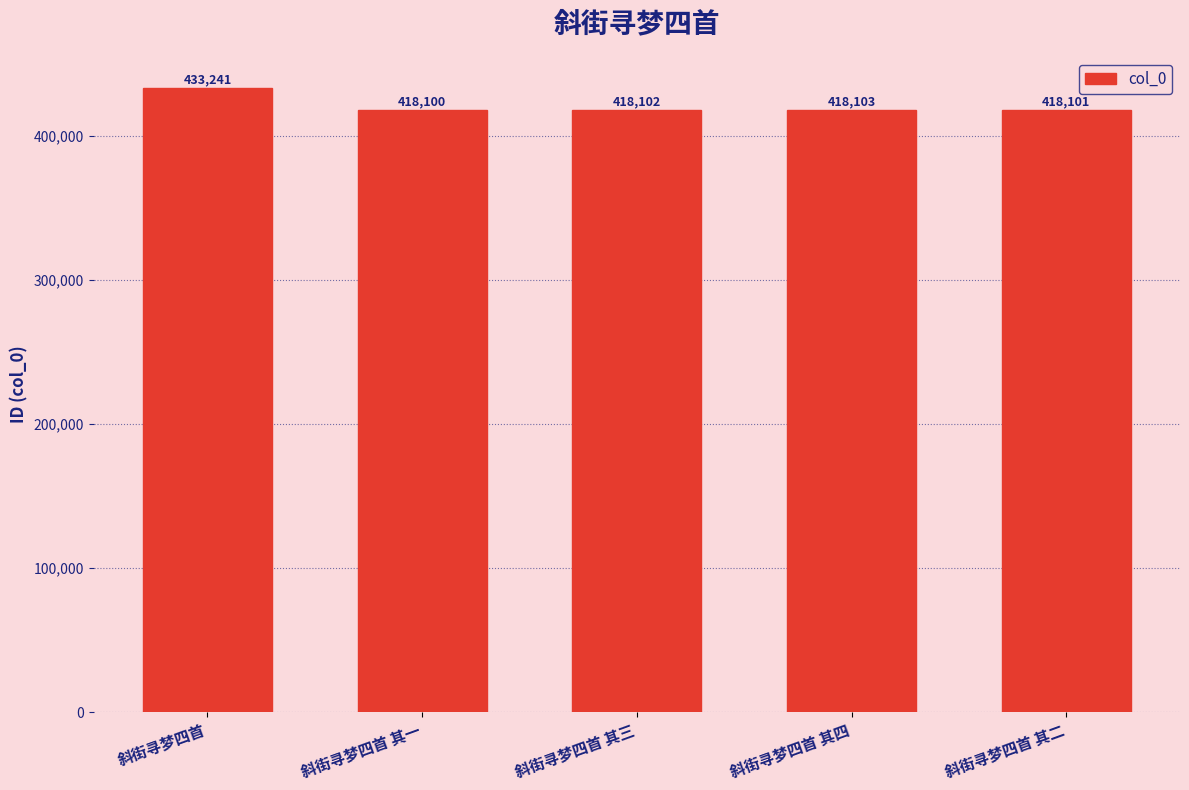

Reading left to right, list all the values displayed in this chart.

433241	418100	418102	418103	418101